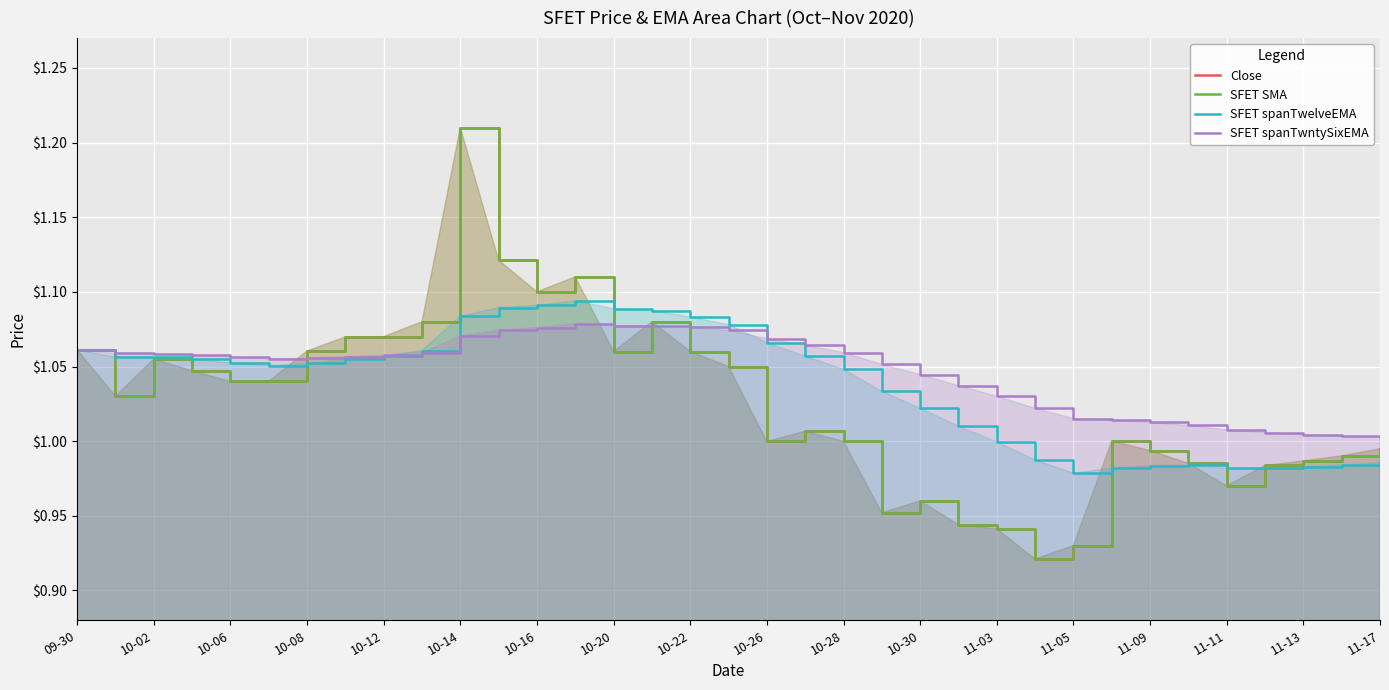

The SFET spanTwelveEMA series shows 0.4 at 11-11. True or false?

False